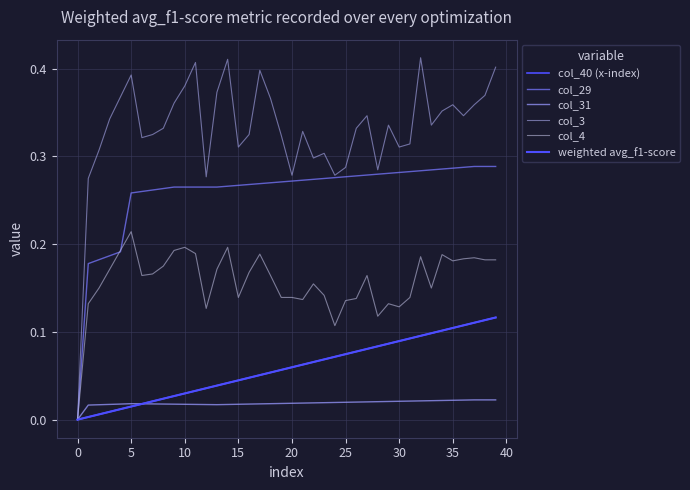

Is this an area chart (filled region under the line)?

No